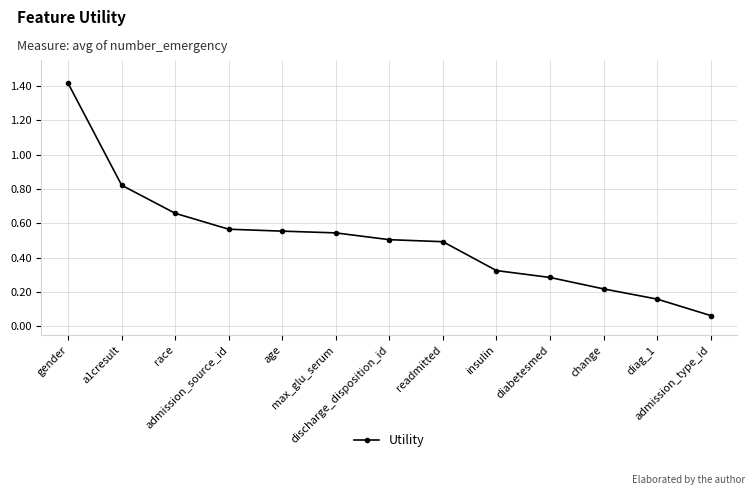

True or false: the data has more than 2 interior local peaks.

False